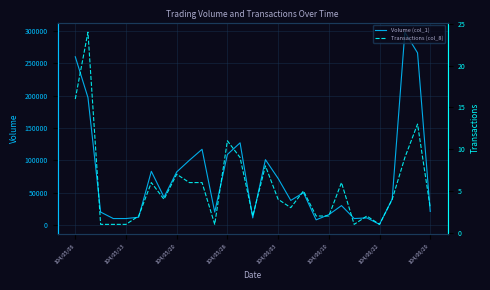

How many distinct data groups are displayed?

2